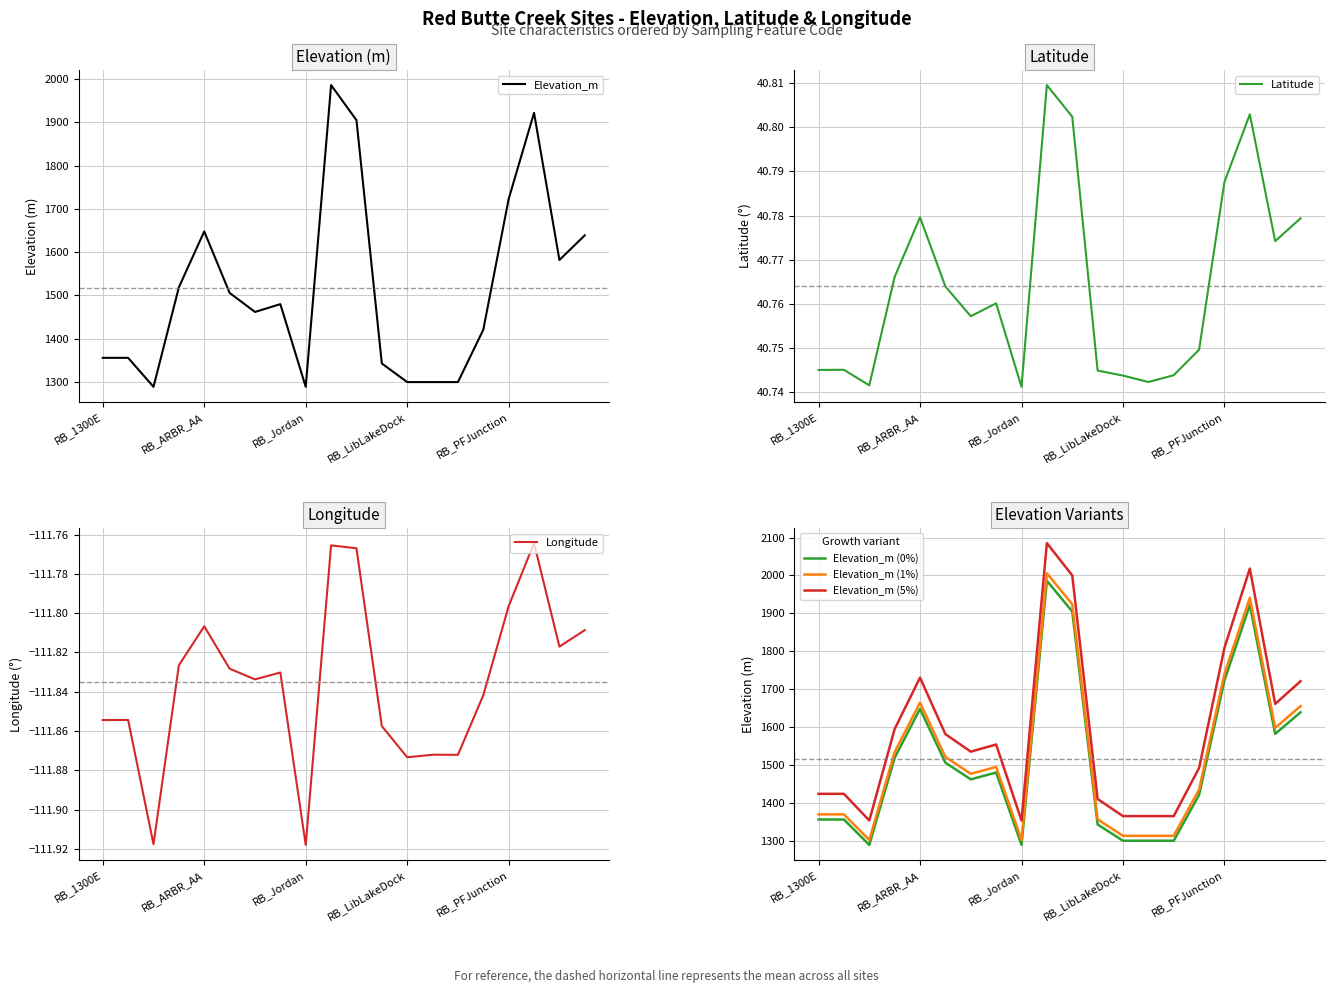

What is the lowest value of the Elevation_m (5%) series?

1353.5